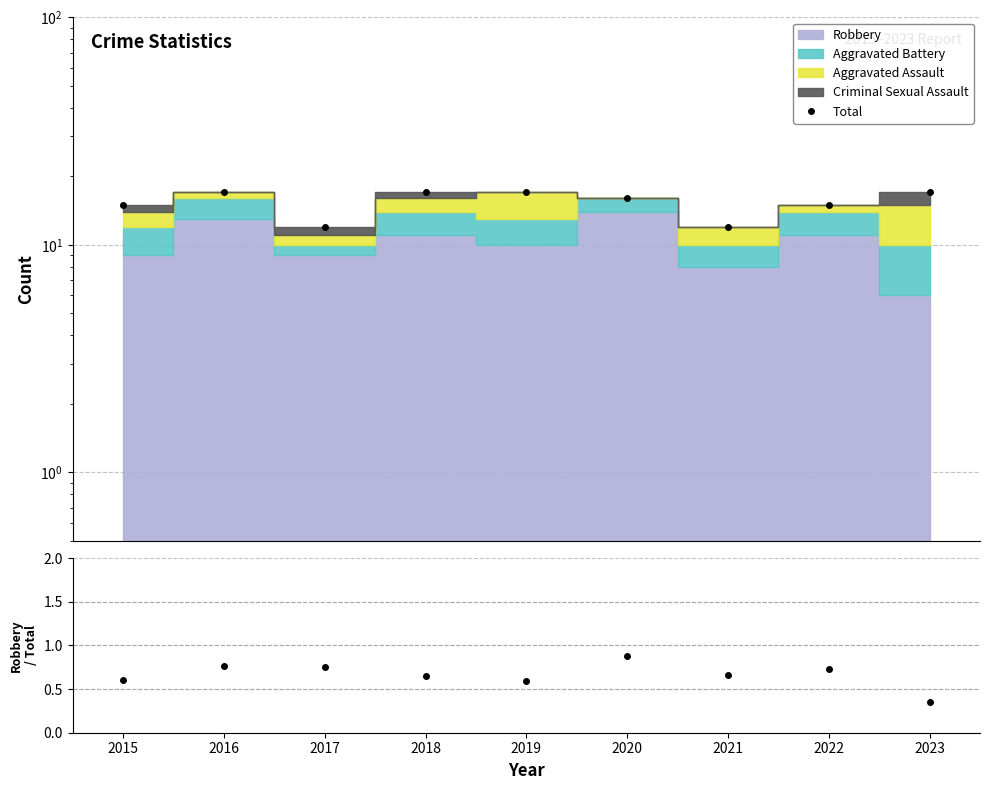

Reading left to right, list all the values displayed in this chart.

15	17	12	17	17	16	12	15	17